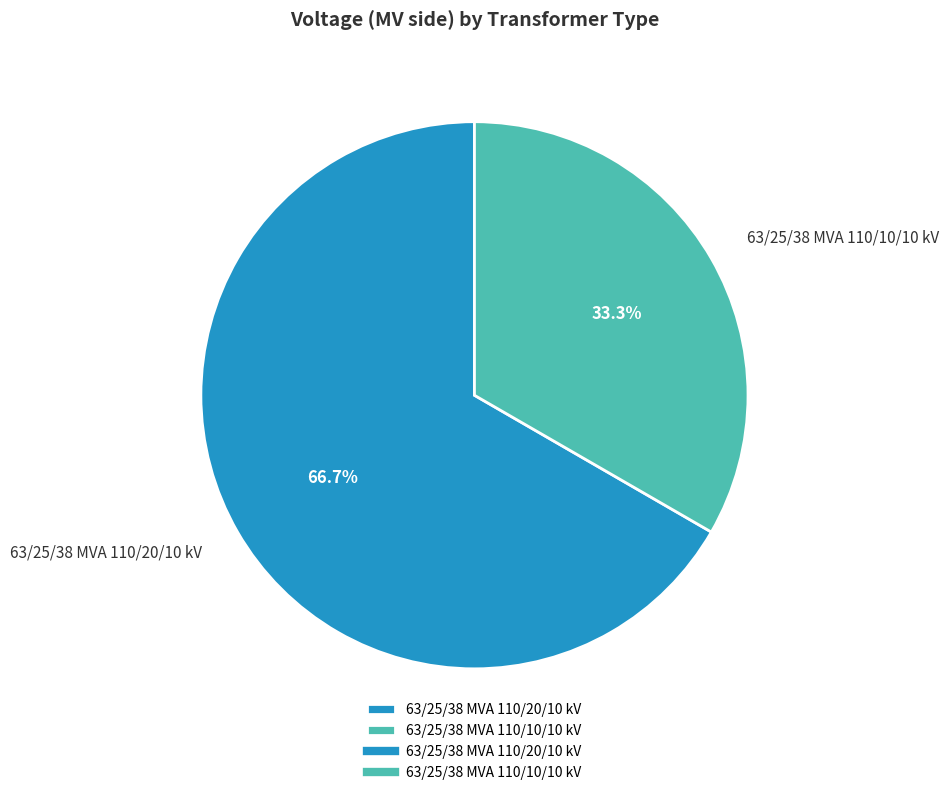

To the nearest percent, what is the average slice percentage?

50%